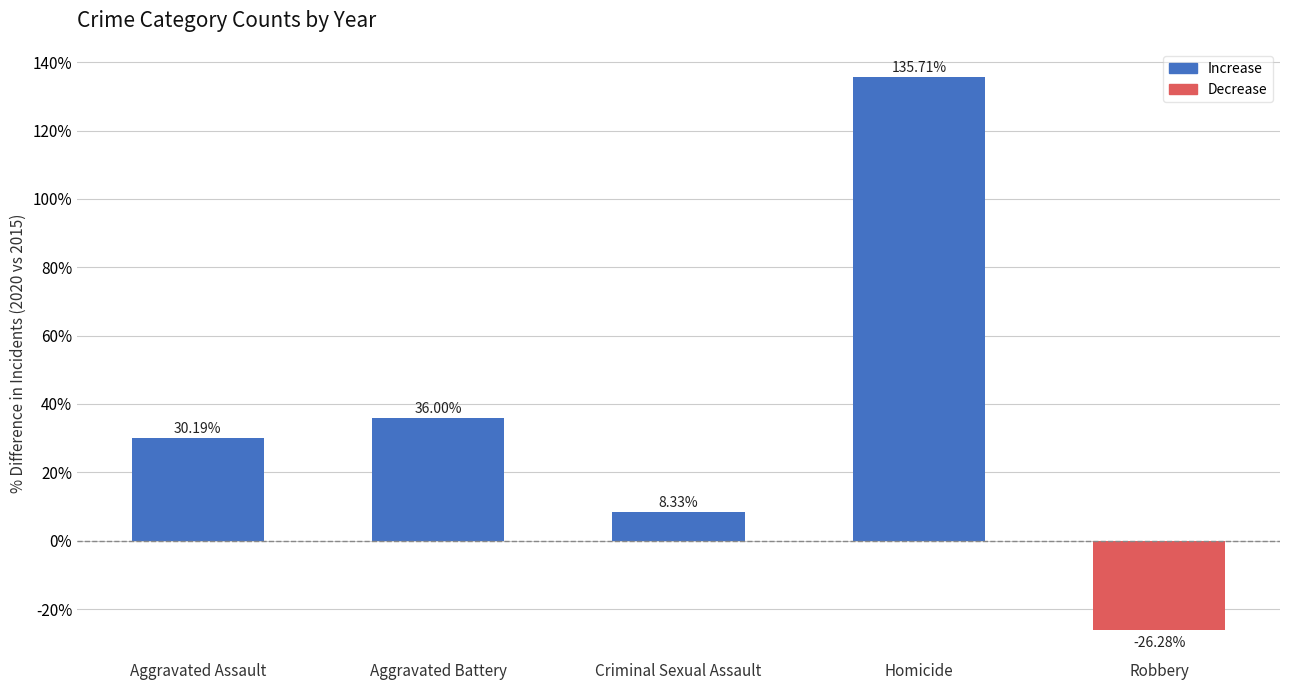

What is the minimum value shown in the chart?

-26.3